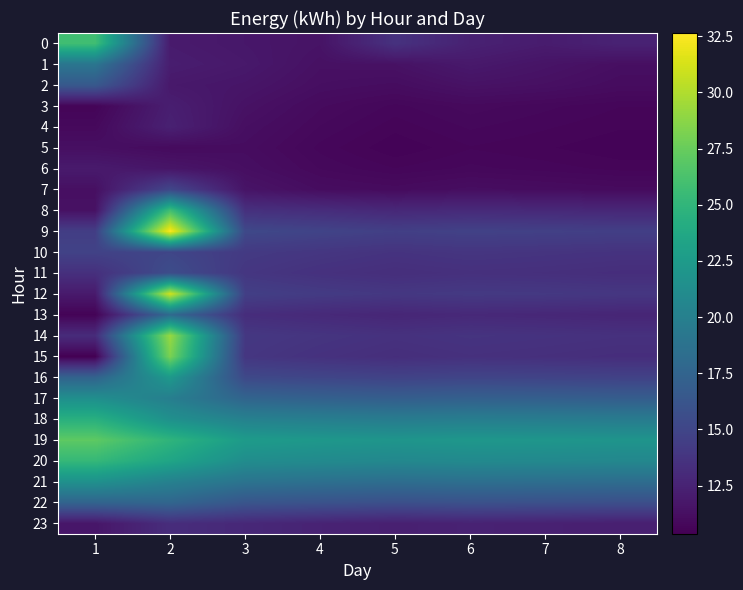

What is the highest value of the 12 series?

31.1